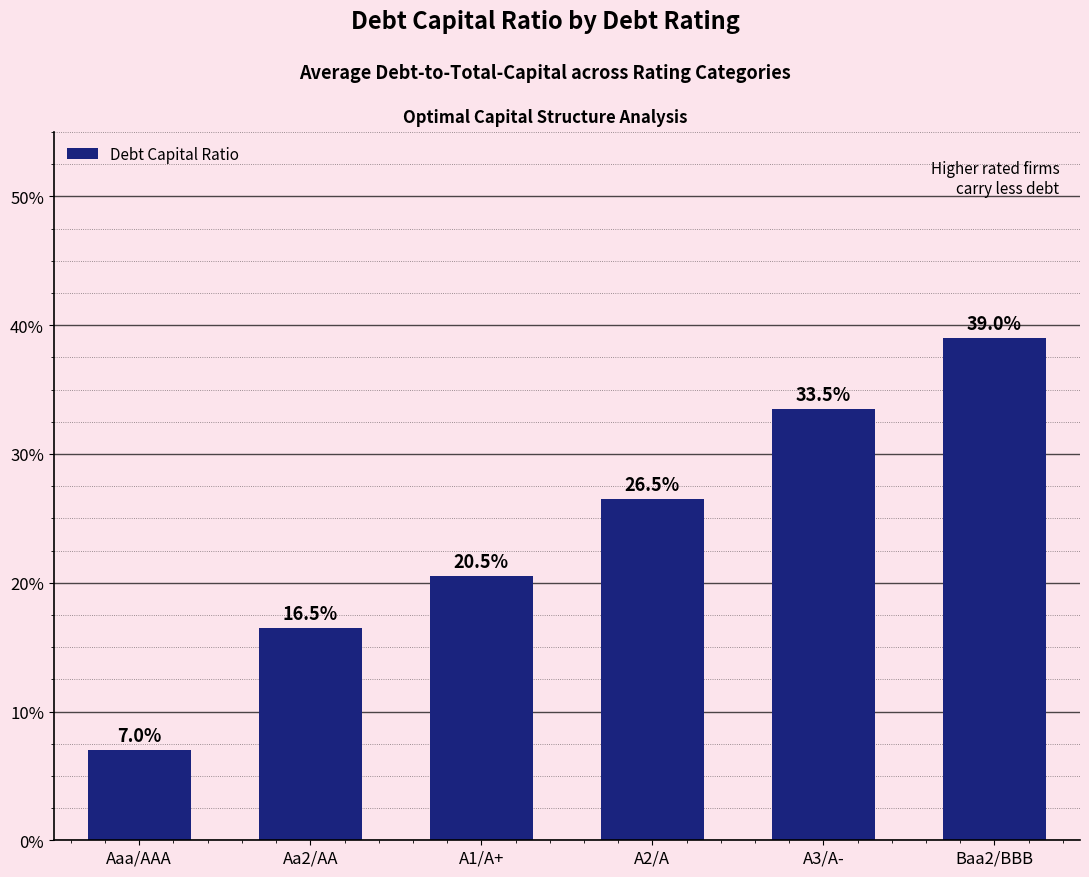

The chart shows a value of 0.1 at Aa2/AA. True or false?

False